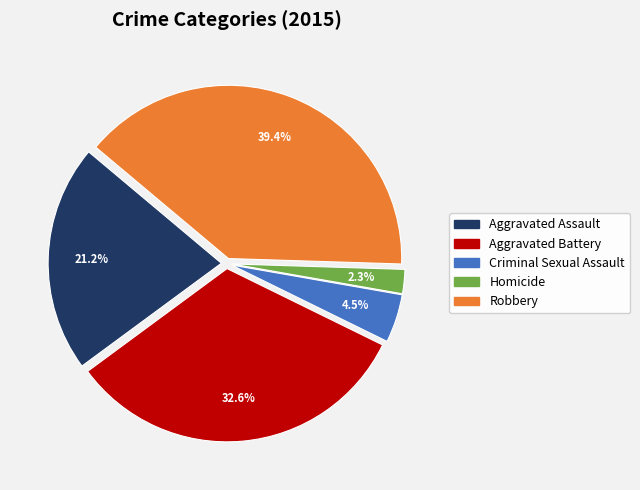

The Robbery slice represents 52% of the pie. True or false?

False